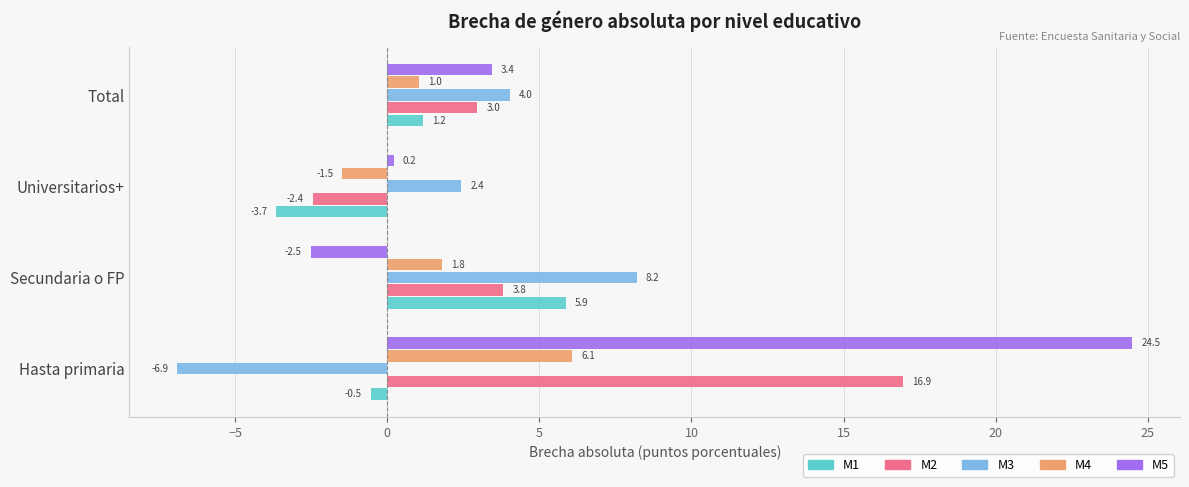

True or false: M3 has a value of -6.9 at Hasta primaria.

True